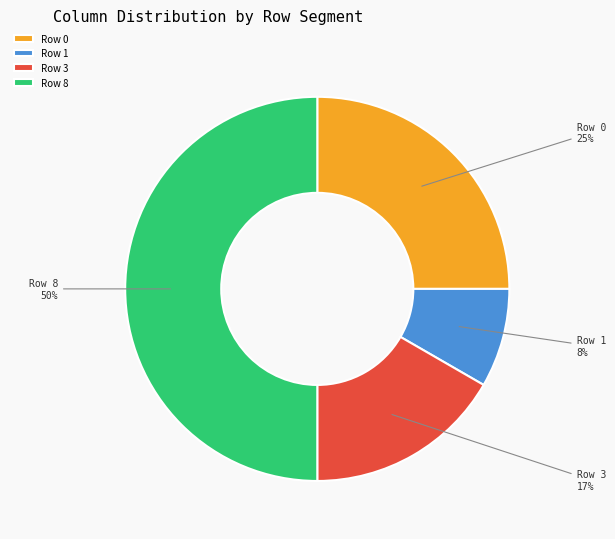

The Row 0 slice represents 14% of the pie. True or false?

False